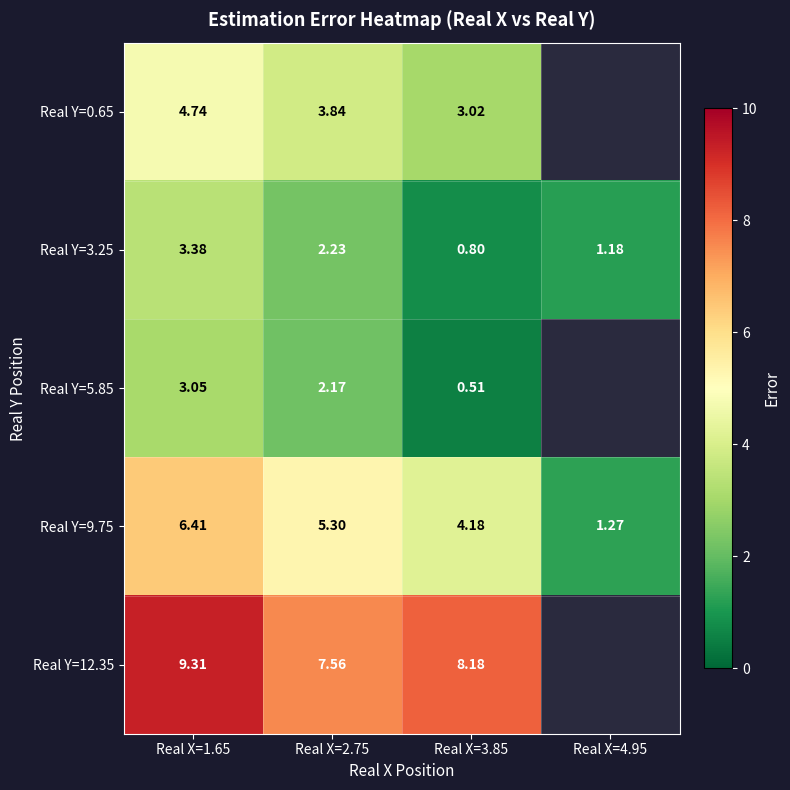

Is the value of Real Y=3.25 at Real X=2.75 greater than the value of Real Y=9.75 at Real X=1.65?

No